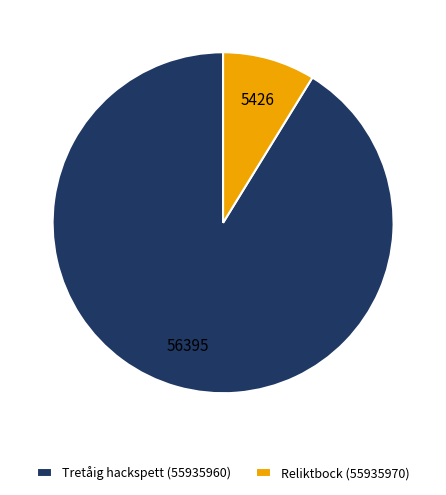

Rank the categories by value from lowest to highest.

Reliktbock (55935970), Tretåig hackspett (55935960)